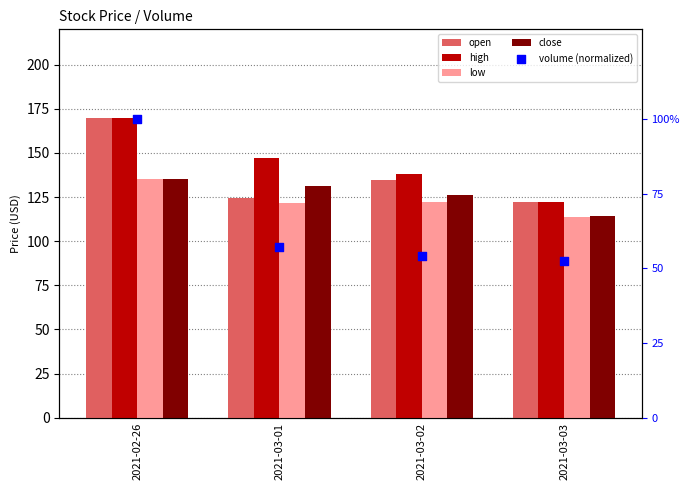

Which series contains the highest Y value?

open